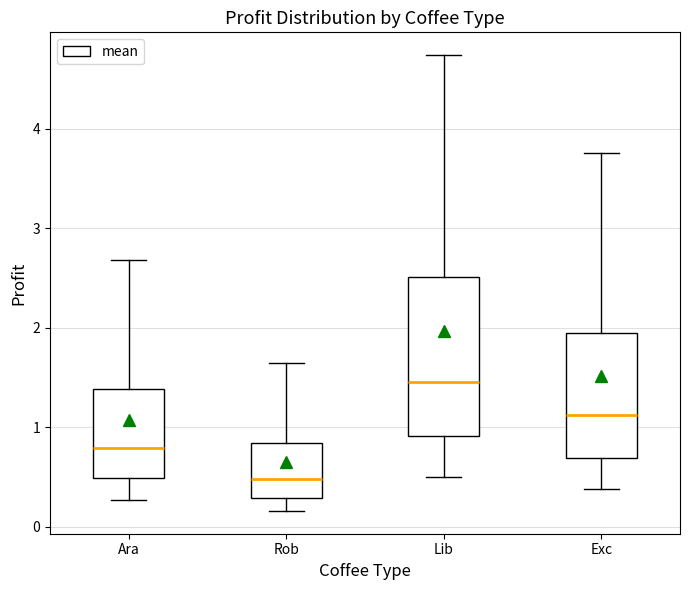

Where is the upper edge of the box for Rob on the y-axis? The values are not printed on the chart, so give them approximately, as read against the axis.

0.8